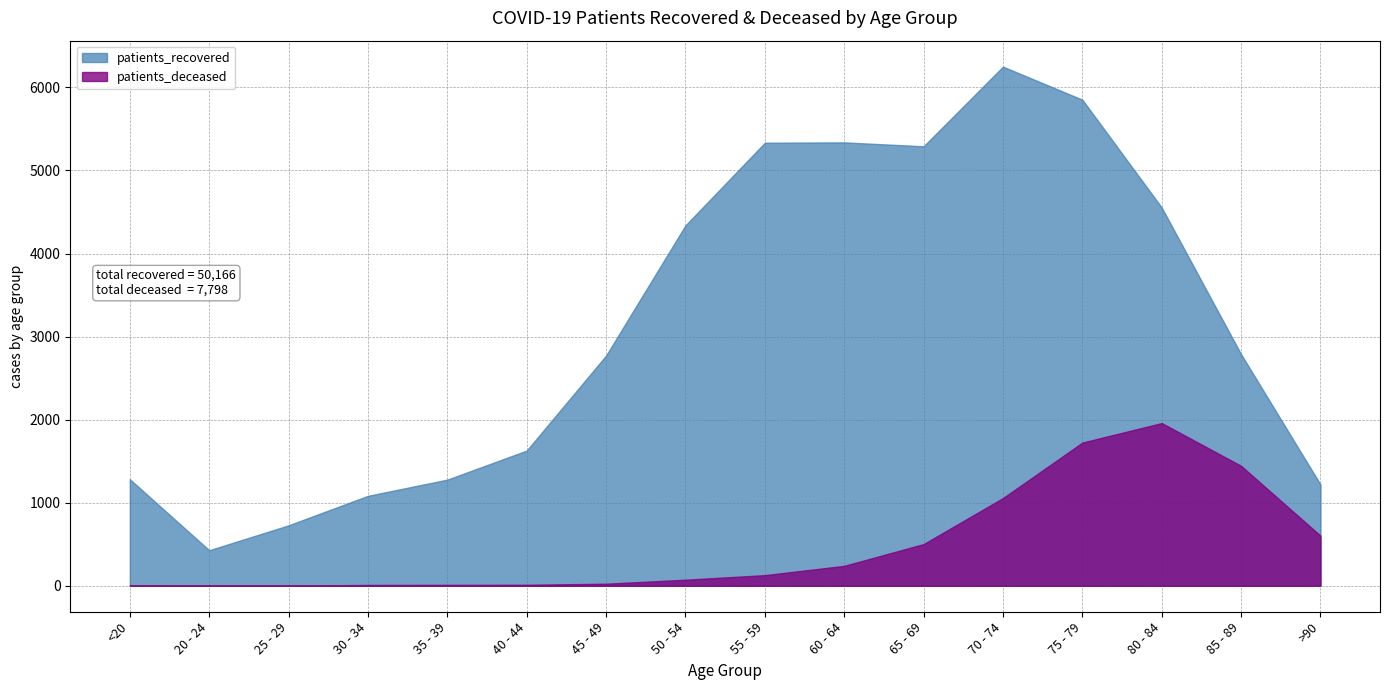

Where does the patients_deceased series first go above 128?

60 - 64